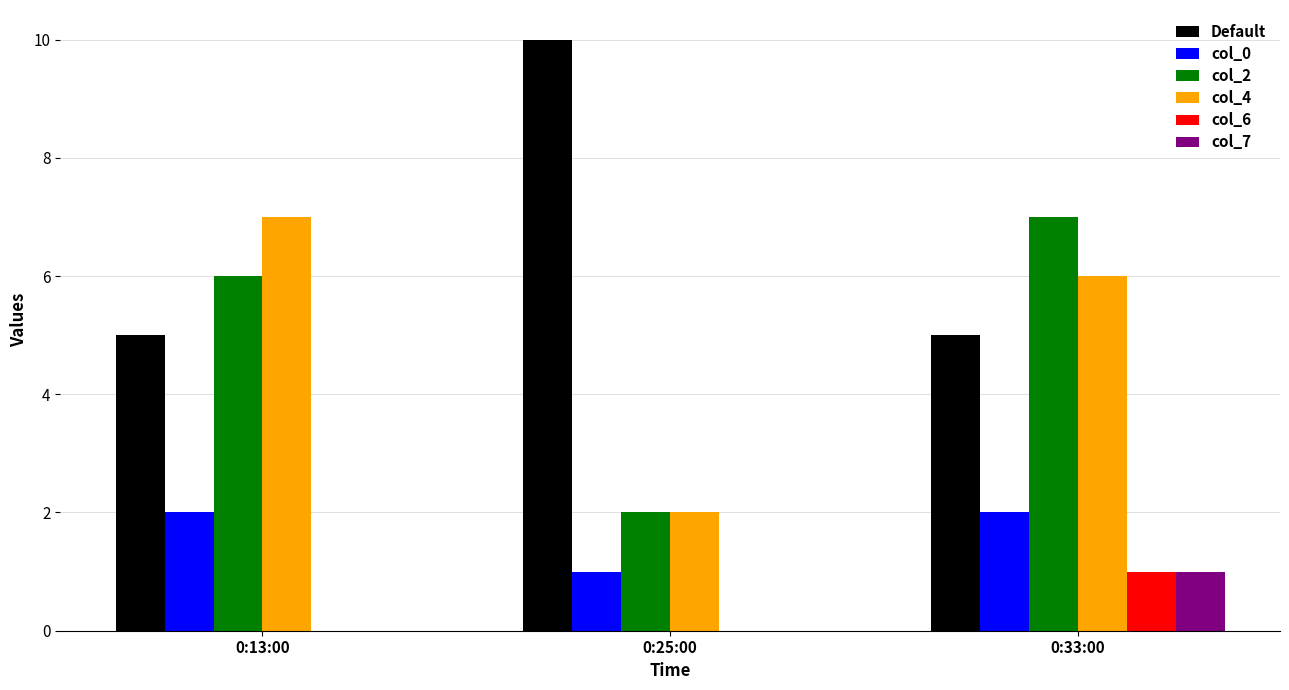

Reading left to right, transcribe all the data shown in this chart.

Default: 0:13:00=5	0:25:00=10	0:33:00=5
col_0: 0:13:00=2	0:25:00=1	0:33:00=2
col_2: 0:13:00=6	0:25:00=2	0:33:00=7
col_4: 0:13:00=7	0:25:00=2	0:33:00=6
col_6: 0:13:00=0	0:25:00=0	0:33:00=1
col_7: 0:13:00=0	0:25:00=0	0:33:00=1